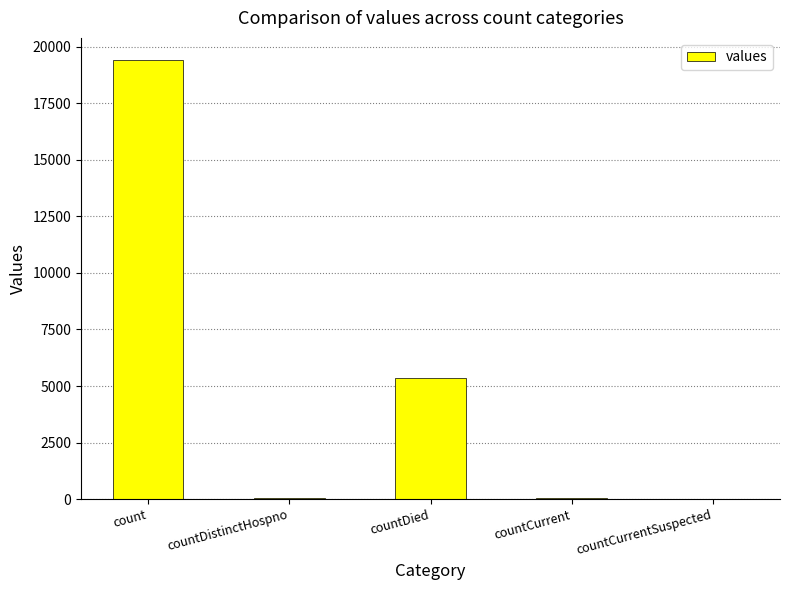

At which label is the value closest to 9710?

countDied